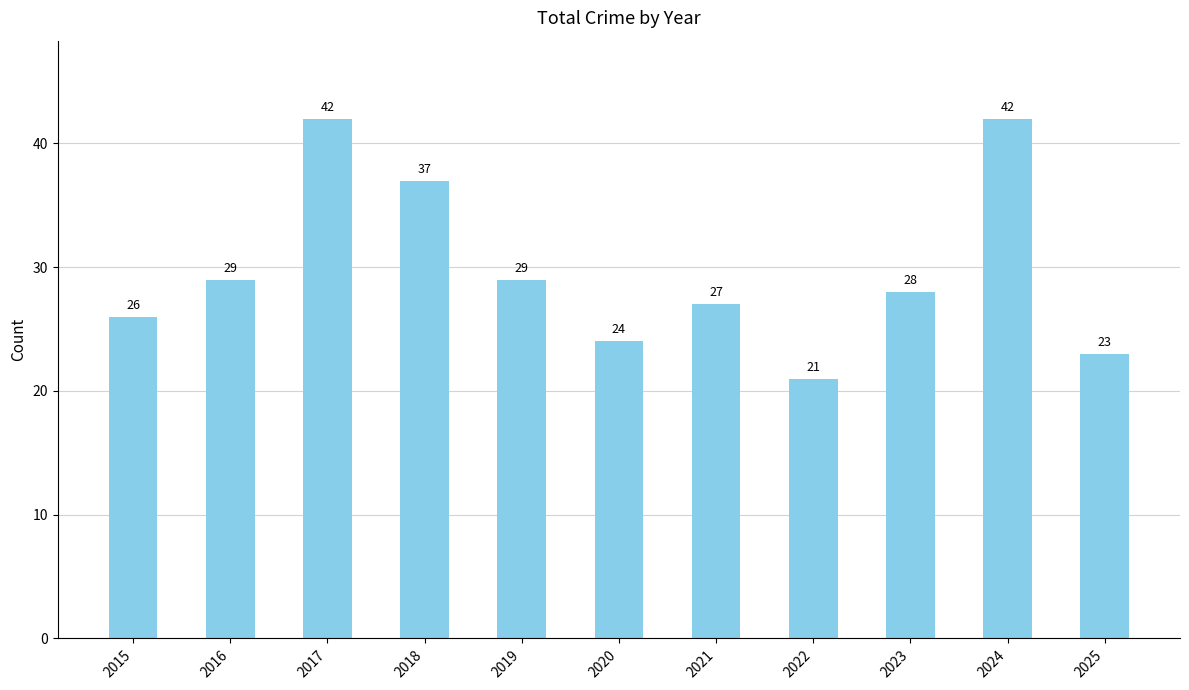

What is the minimum value shown in the chart?

21